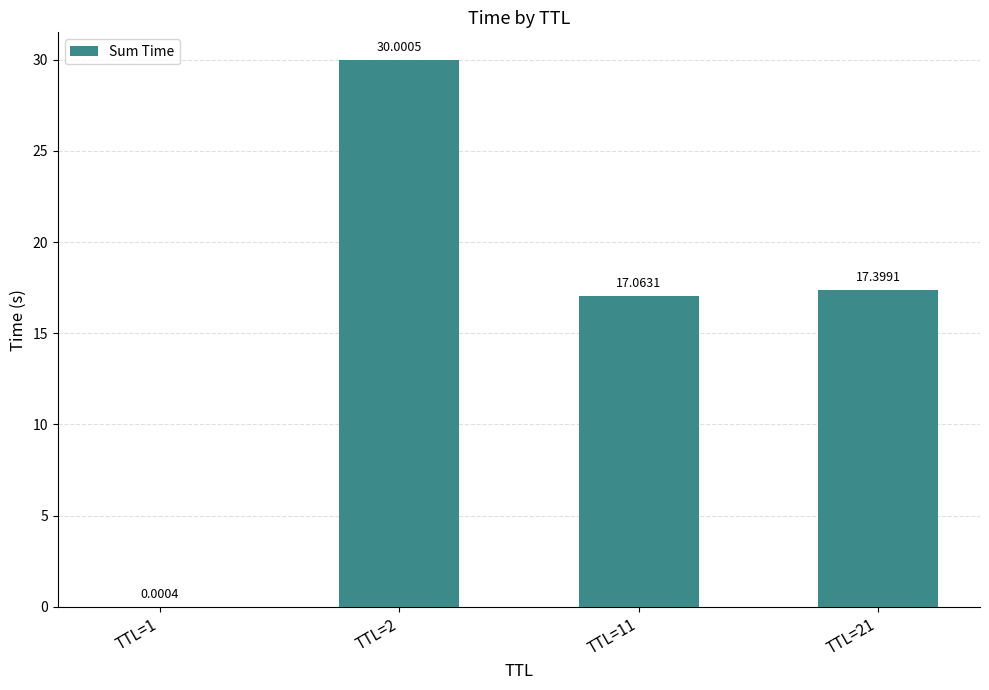

What is the change in value from TTL=2 to TTL=11?

-12.9